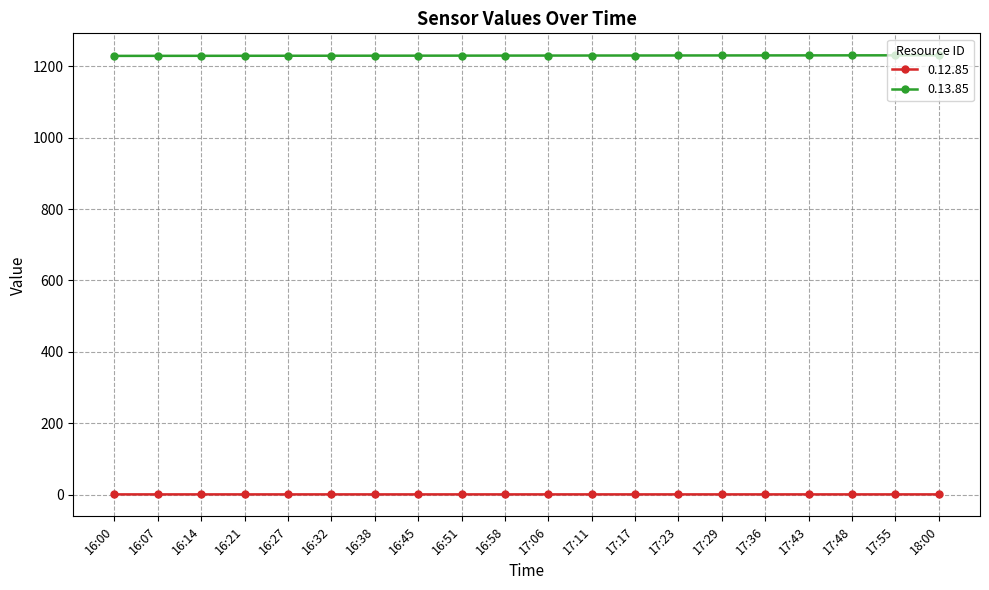

Rank the series by their maximum value, from lowest to highest.

0.12.85, 0.13.85